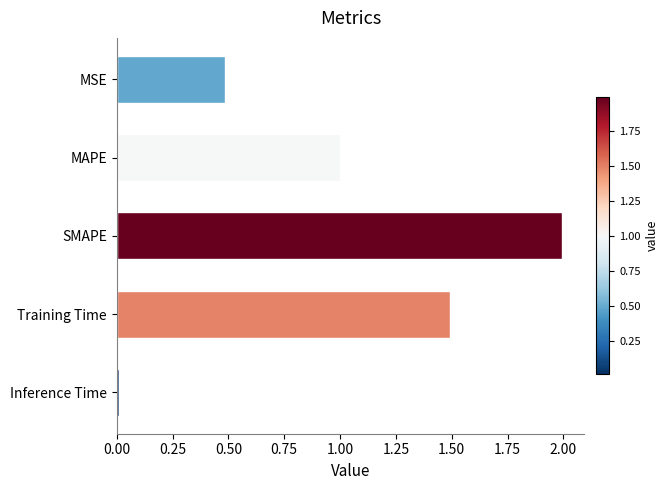

List the labels in order of value, smallest first.

Inference Time, MSE, MAPE, Training Time, SMAPE